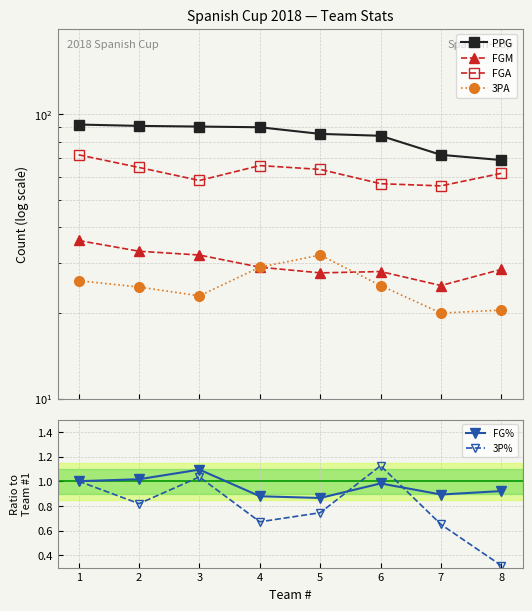

Reading left to right, list all the values displayed in this chart.

PPG: 92.0	91.0	90.5	90.0	85.3	84.0	72.0	69.0
FGM: 36.0	33.0	32.0	29.0	27.7	28.0	25.0	28.5
FGA: 72.0	65.0	58.5	66.0	64.0	57.0	56.0	62.0
3PA: 26.0	24.7	23.0	29.0	32.0	25.0	20.0	20.5
FG%: 1.0	1.0	1.1	0.9	0.9	1.0	0.9	0.9
3P%: 1.0	0.8	1.0	0.7	0.7	1.1	0.6	0.3